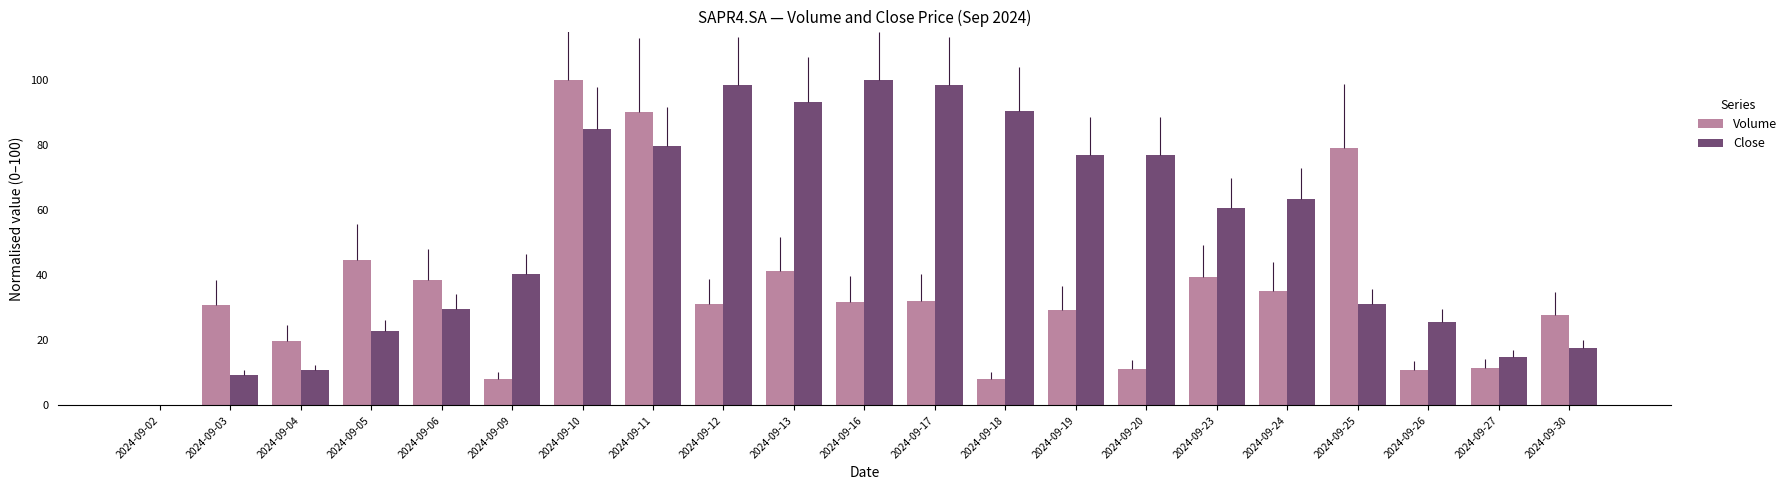

True or false: Close has a value of 79.7 at 2024-09-11.

True